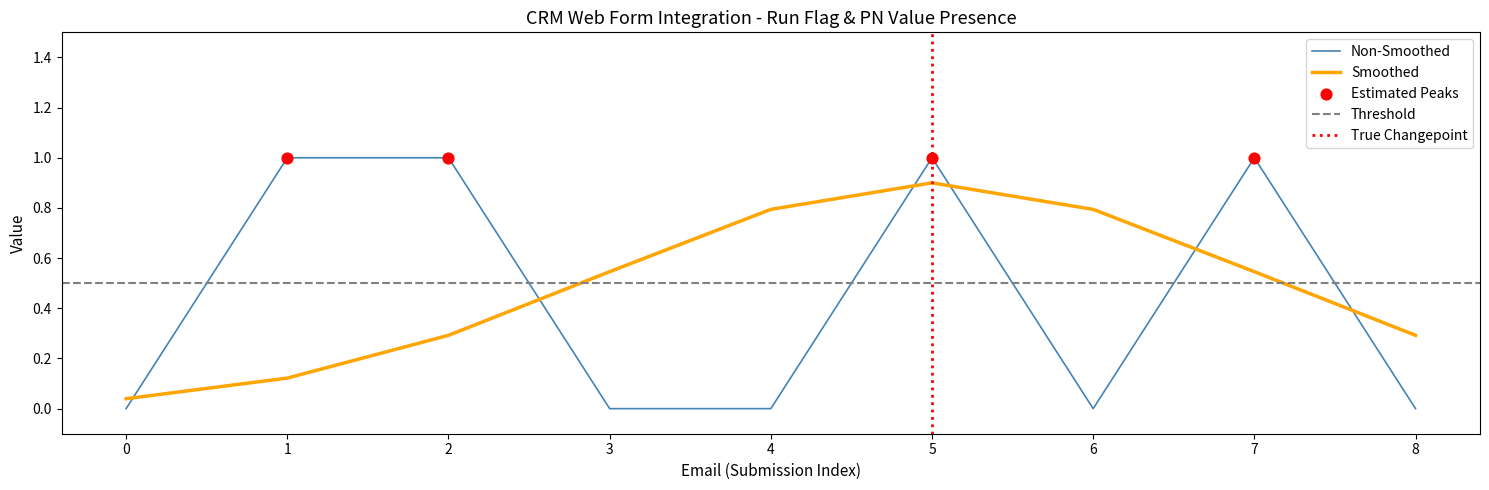

Is the value of Non-Smoothed at 2 greater than the value of Smoothed at 7?

Yes